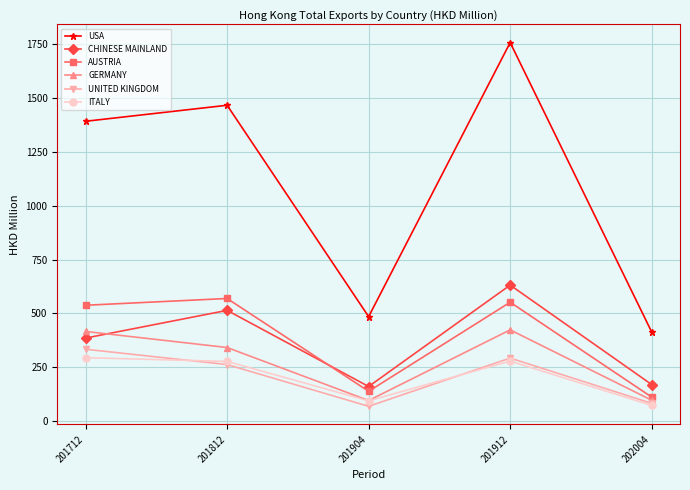

True or false: ITALY and AUSTRIA cross at least once.

False